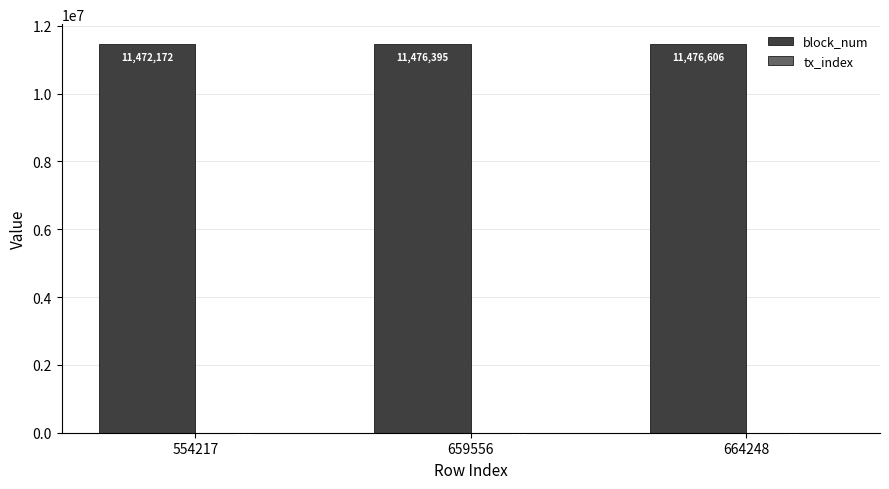

Where is block_num nearest to the value 11474389?

659556